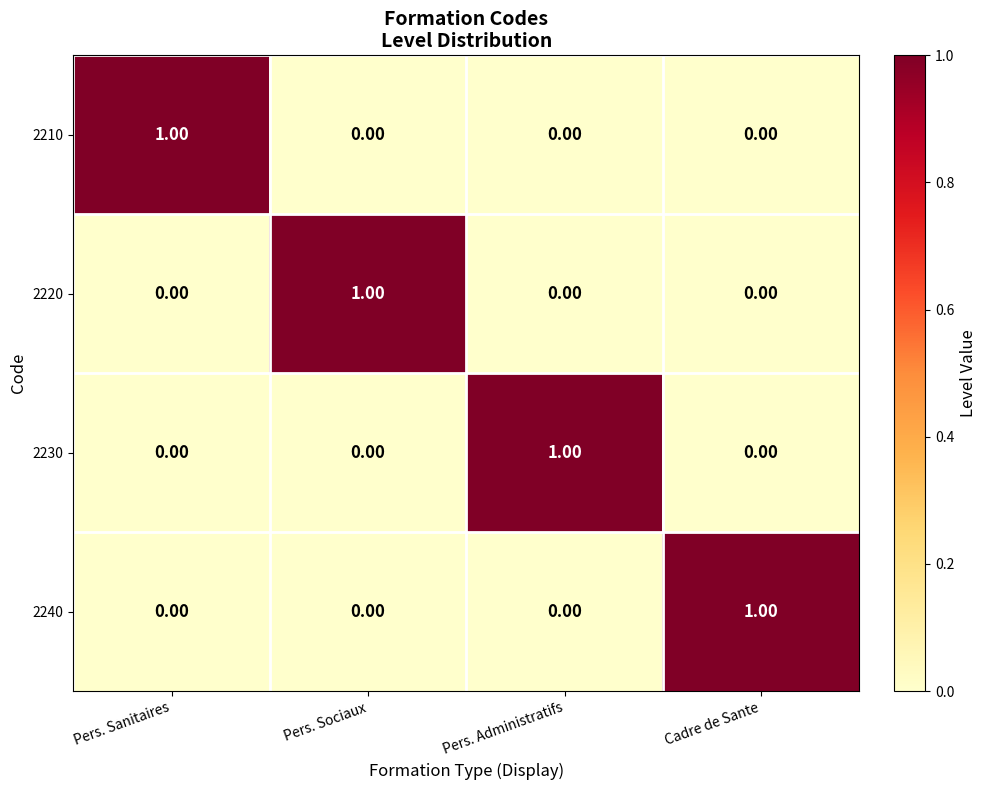

At how many categories does at least one series exceed 0?

4